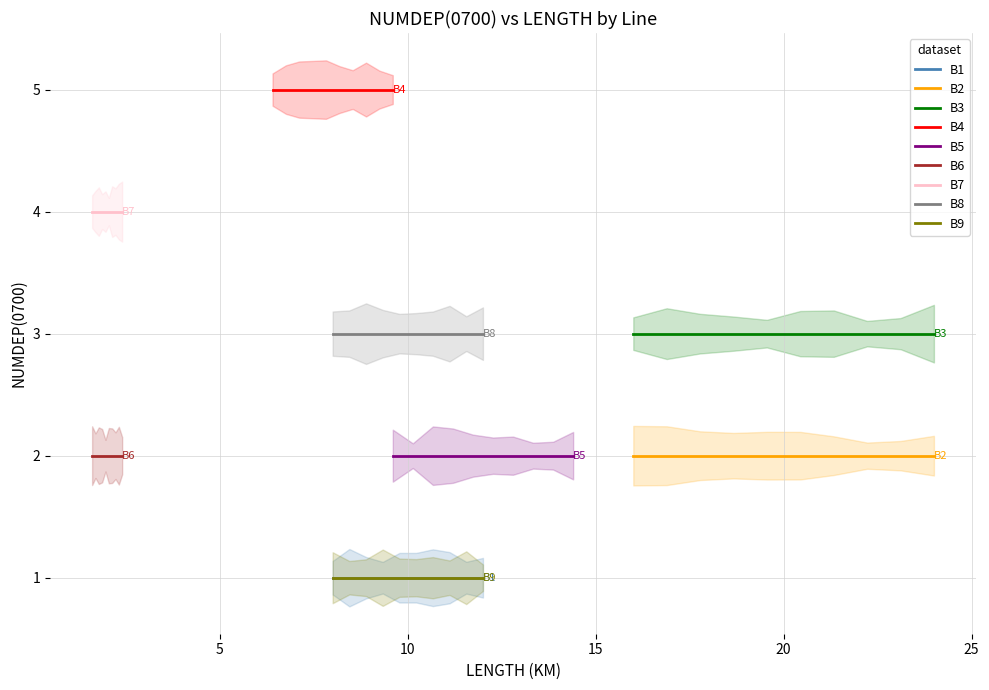

Between 10 and 10, which series saw the biggest shift?

B1